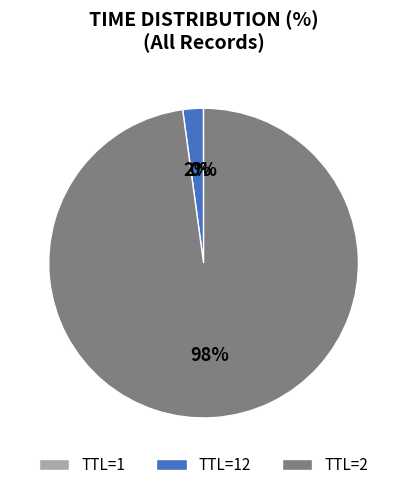

Is it true that TTL=2 is 98% of the pie?

True